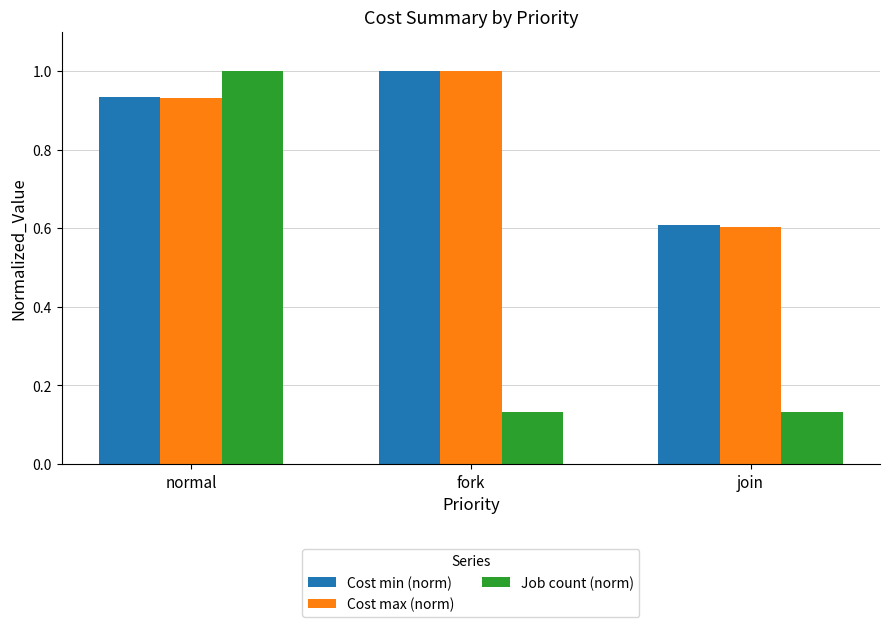

Is the value of Cost min (norm) at normal greater than the value of Cost max (norm) at join?

Yes